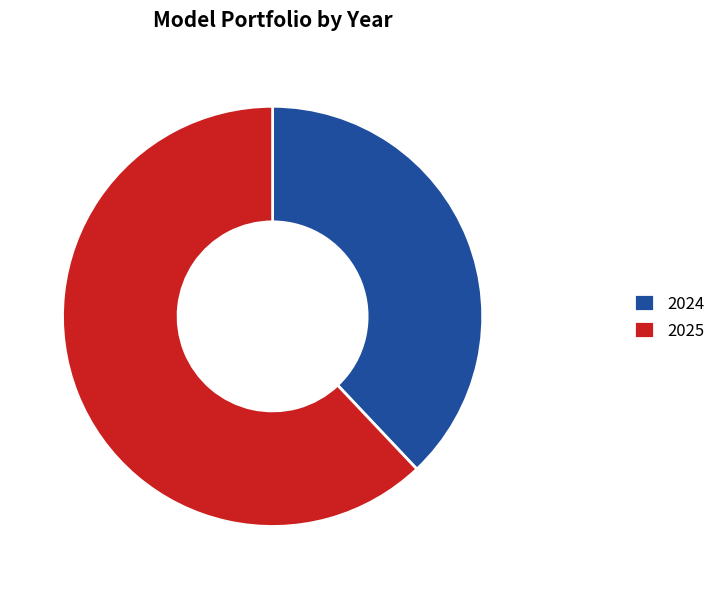

Is it true that 2024 is 38% of the pie?

True